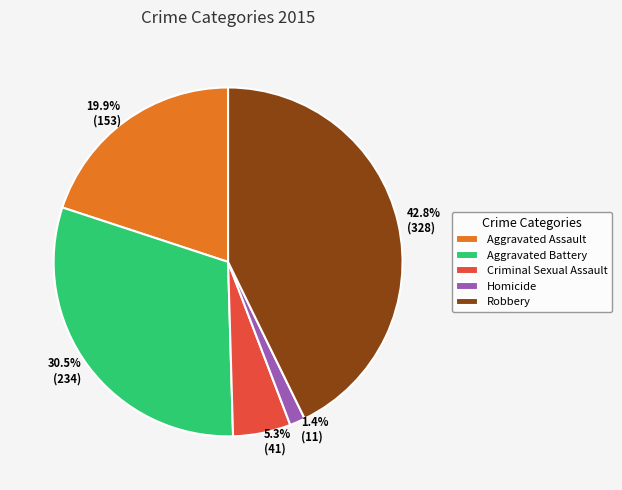

To the nearest percent, what percentage of the pie is Robbery?

43%